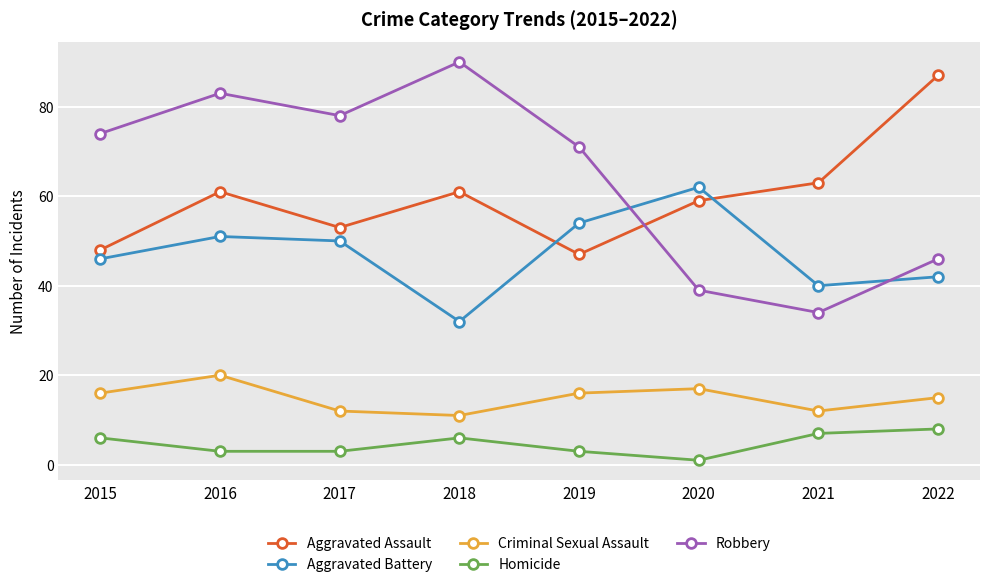

Where is the first local minimum for Robbery?

2017